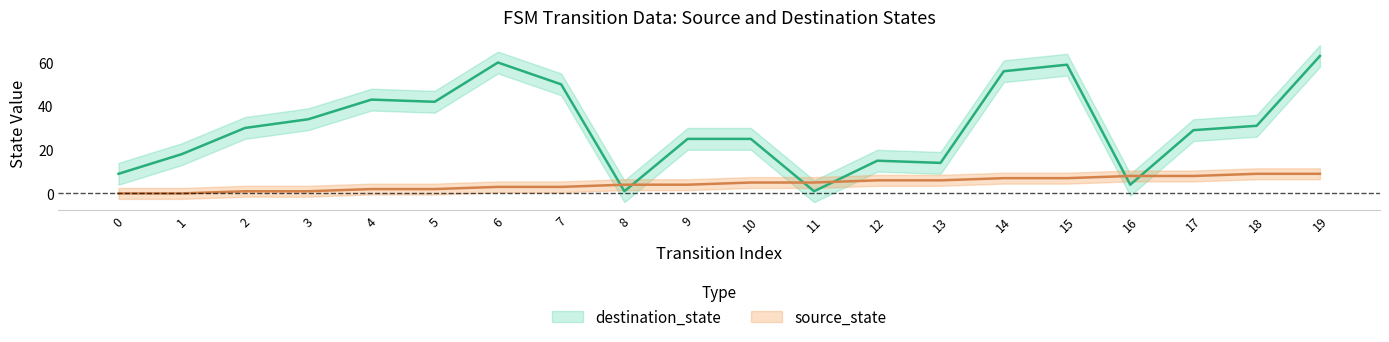

In destination_state, how many points are lower than both neighbors (excluding endpoints)?

5